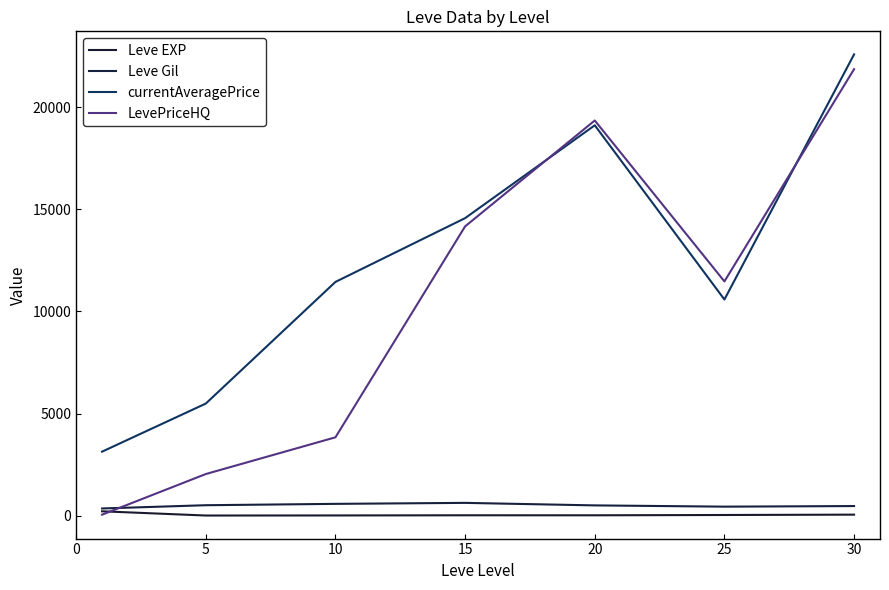

At which category does the chart reach its peak across all series?

30